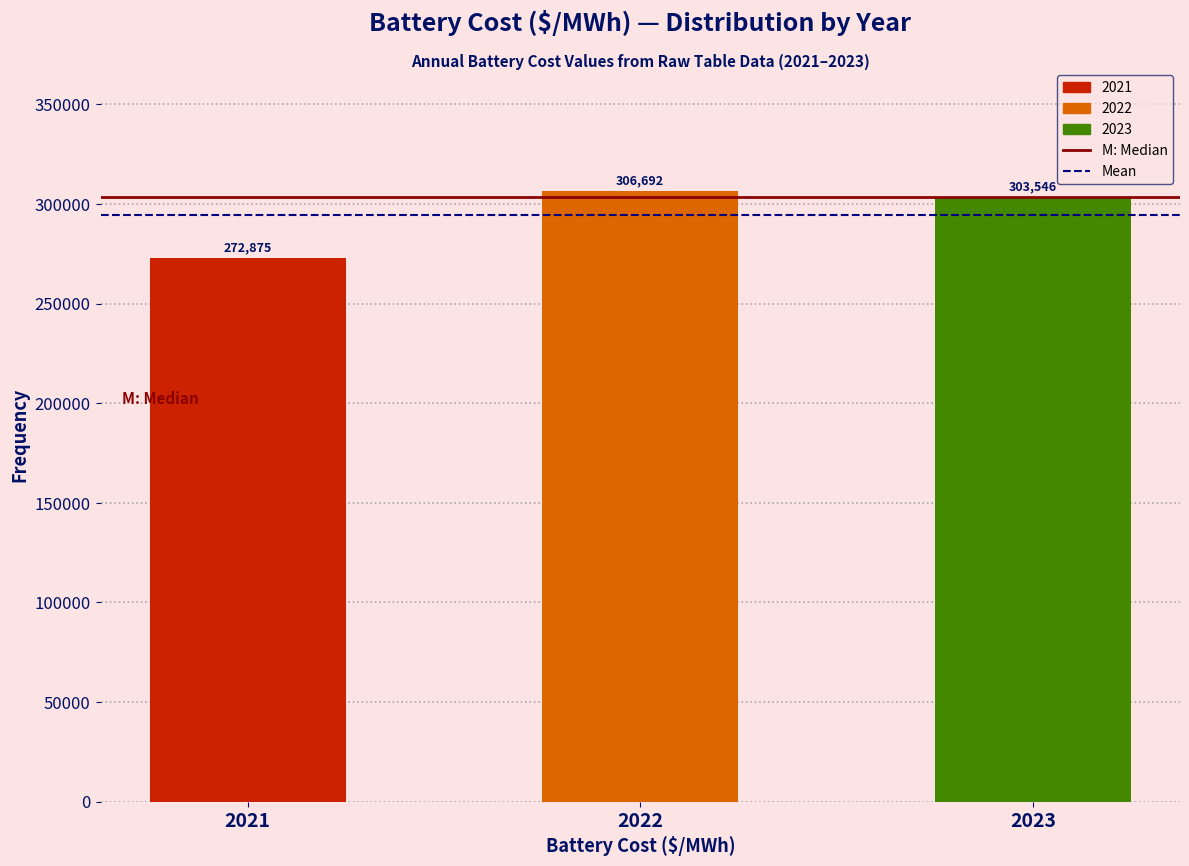

At which label is the value closest to 289783?

2023